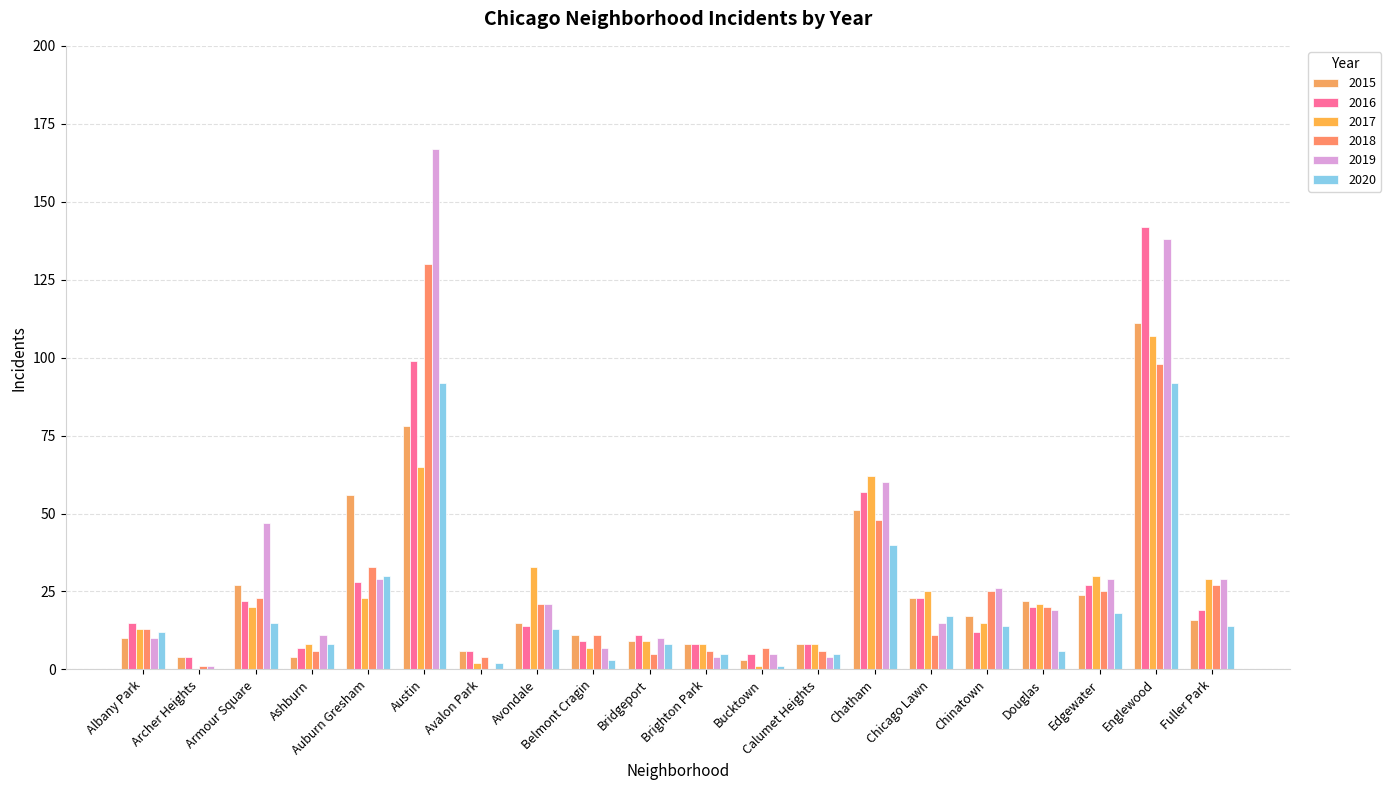

What is the difference between the second highest and minimum values in the 2016 series?

95